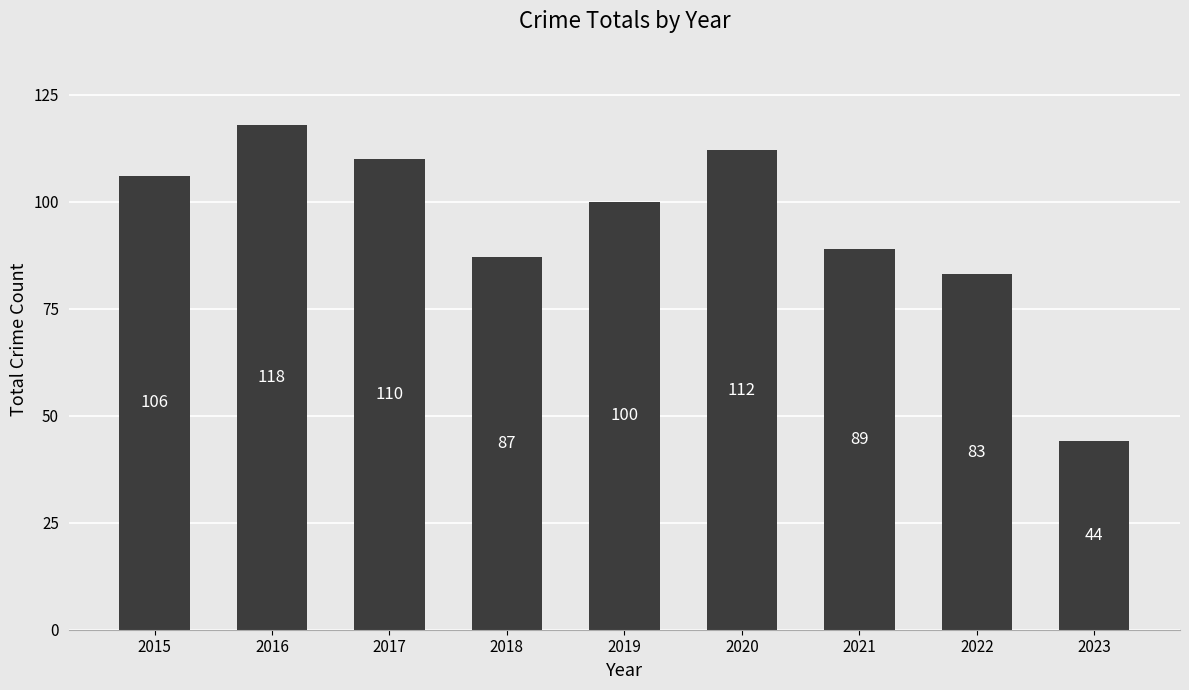

What is the difference between the second highest and minimum values?

68